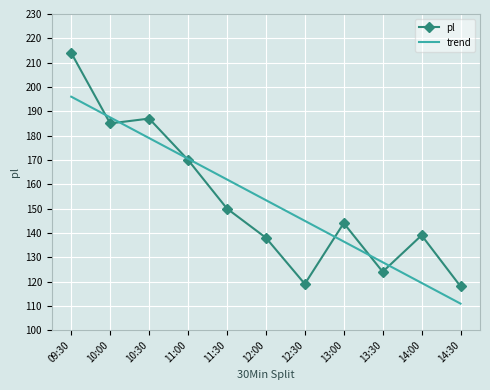

Reading left to right, list all the values displayed in this chart.

pl: 09:30=214.0	10:00=185.0	10:30=187.0	11:00=170.0	11:30=150.0	12:00=138.0	12:30=119.0	13:00=144.0	13:30=124.0	14:00=139.0	14:30=118.0
trend: 09:30=196.0	10:00=187.5	10:30=179.0	11:00=170.5	11:30=162.0	12:00=153.5	12:30=144.9	13:00=136.4	13:30=127.9	14:00=119.4	14:30=110.9